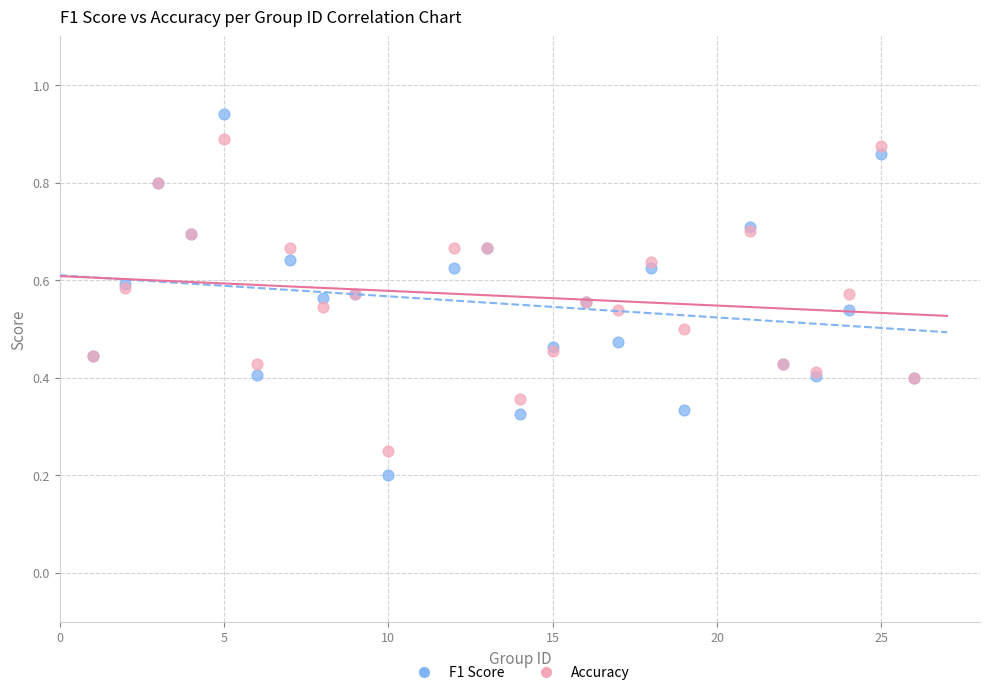

Which series reaches the maximum Y coordinate?

F1 Score